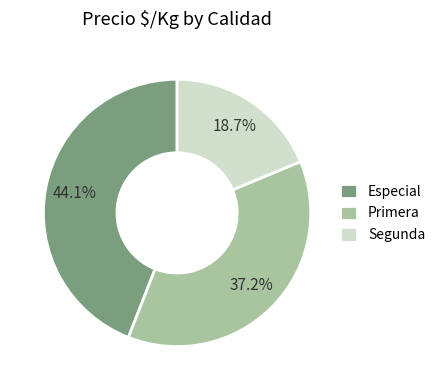

Rank the categories by value from lowest to highest.

Segunda, Primera, Especial